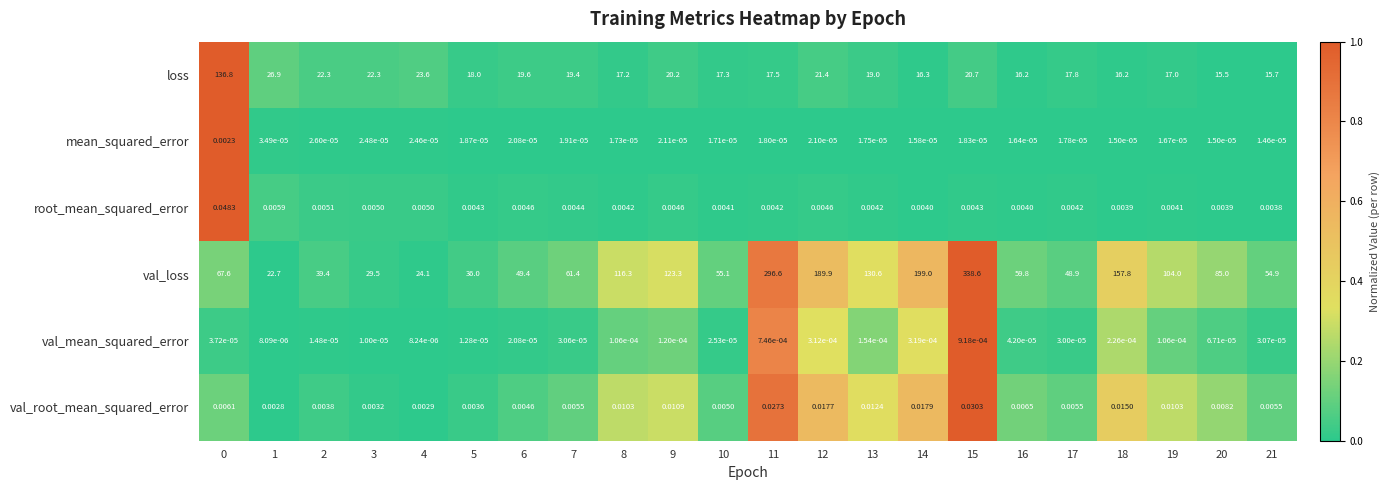

What is the spread (max minus min) of values at 16?

59.8